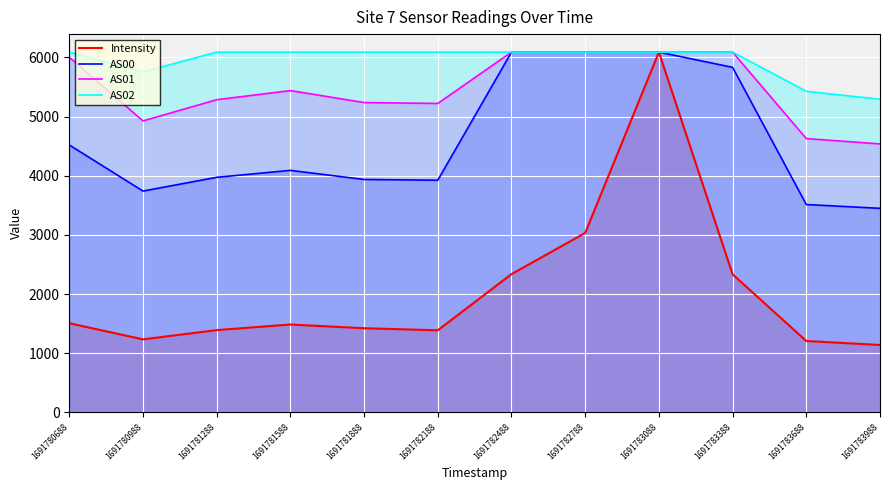

What is the difference between the second highest and minimum values in the Intensity series?

1893.8